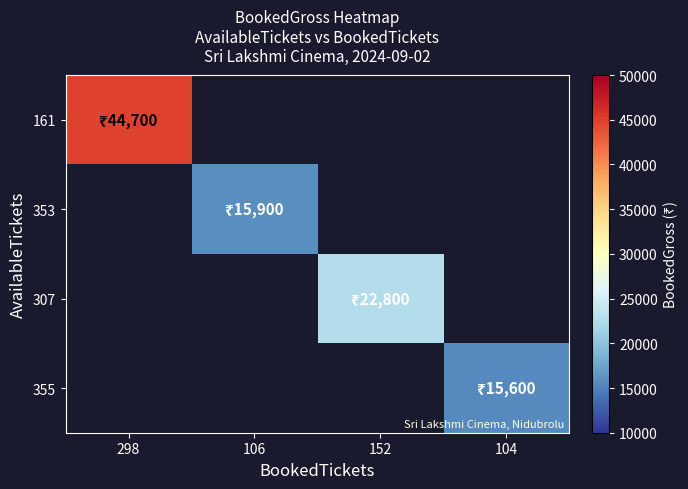

Reading right to left, what are all the values shown in this chart?

161: 104=0	152=0	106=0	298=44700
353: 104=0	152=0	106=15900	298=0
307: 104=0	152=22800	106=0	298=0
355: 104=15600	152=0	106=0	298=0